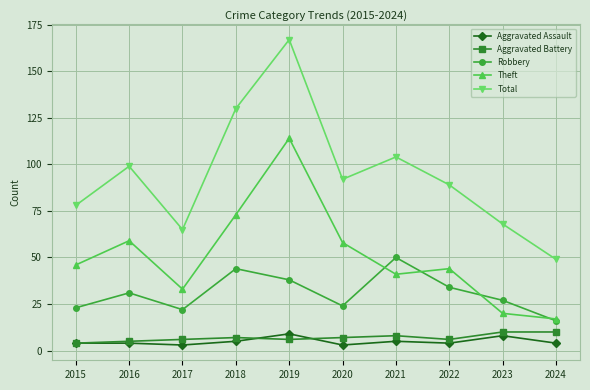

What is the total value across all series at 2015?

155